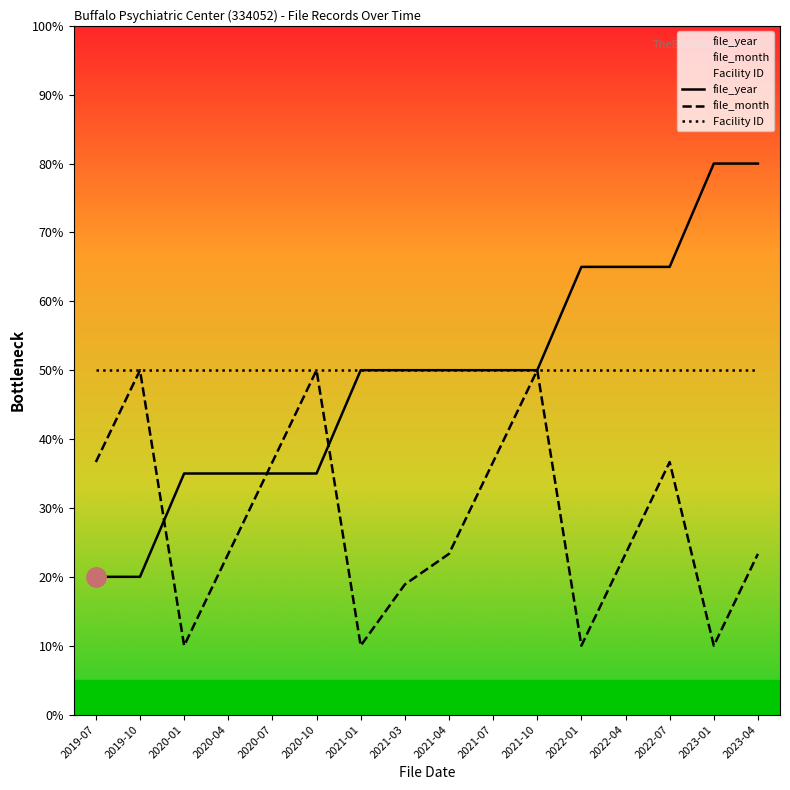

What is the average value of the file_month series?

28.1